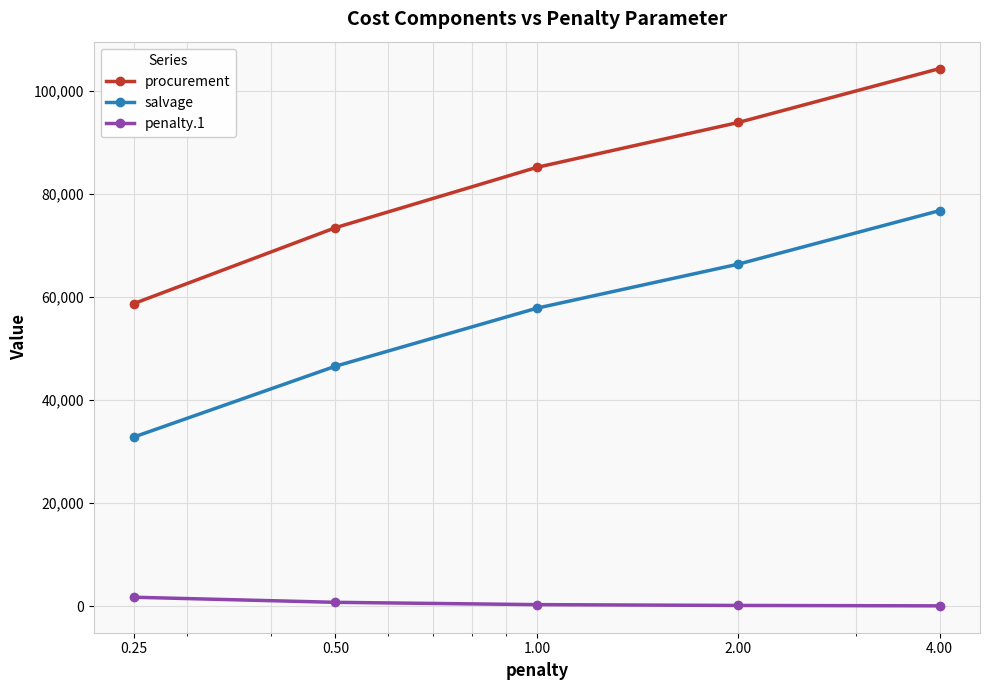

Which series has the largest total across all categories?

procurement